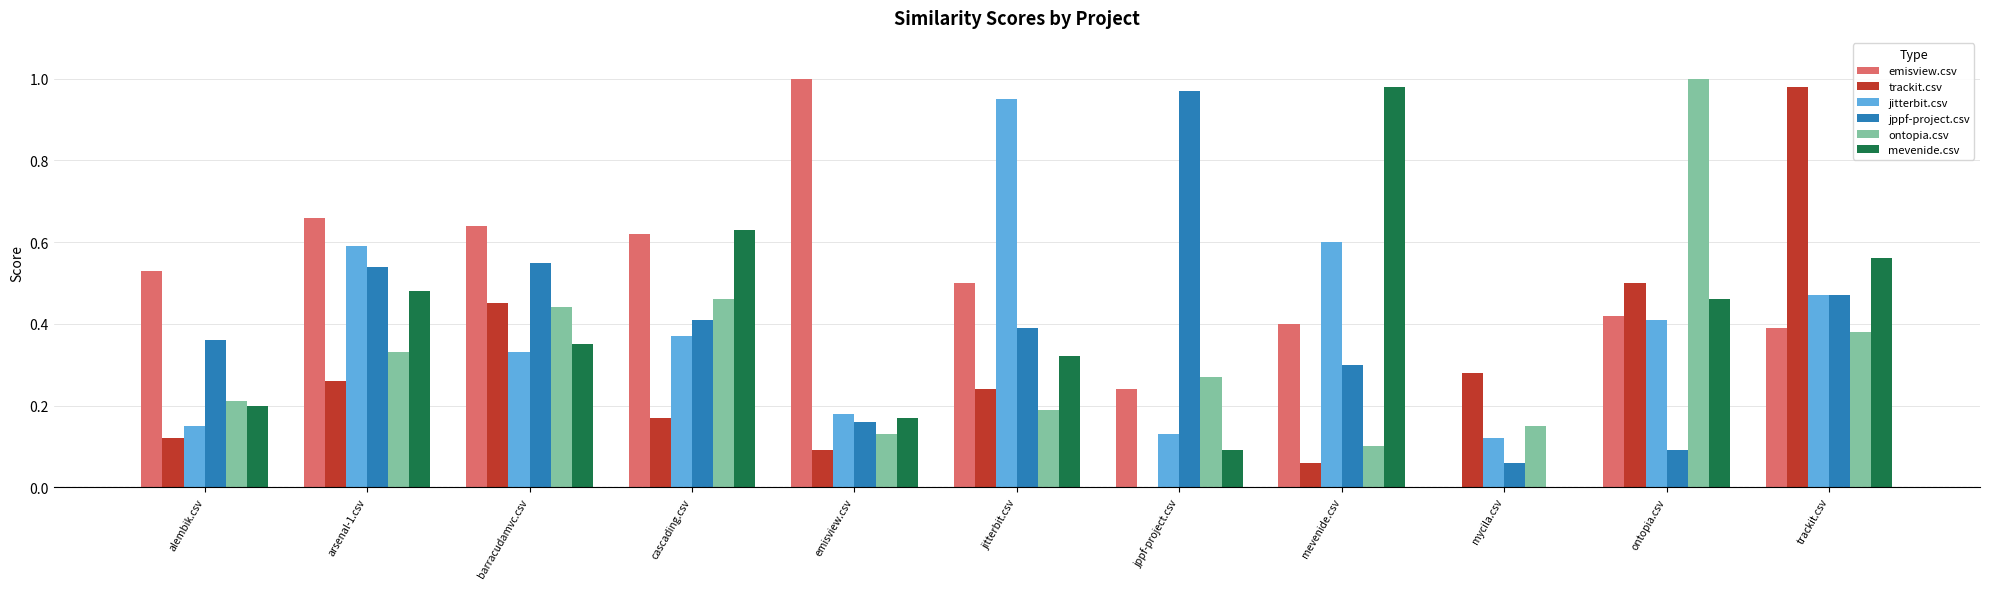

How many data points does each series have?

11